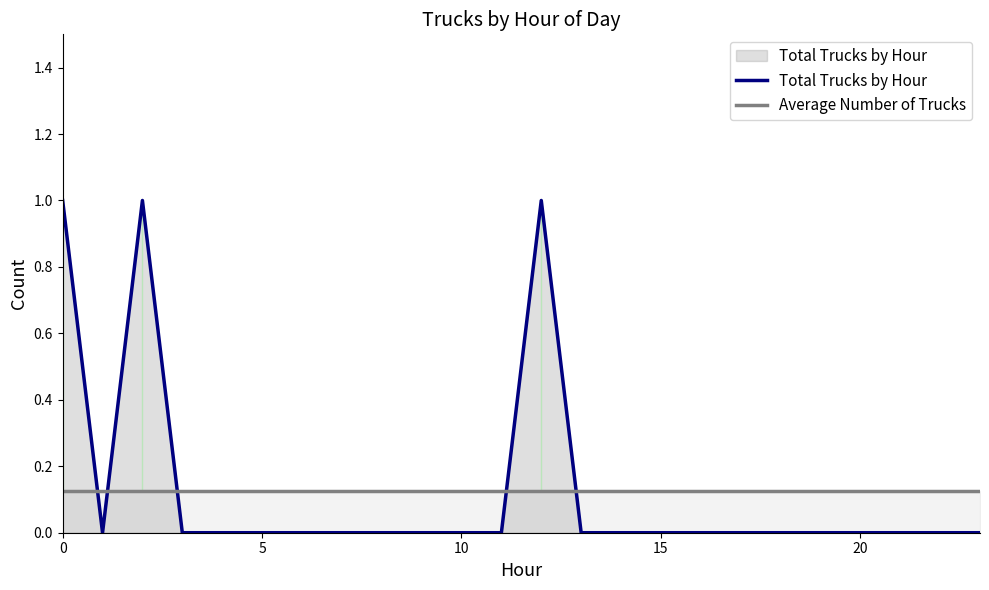

What is the difference between the maximum and minimum values in the Total Trucks by Hour series?

1.0